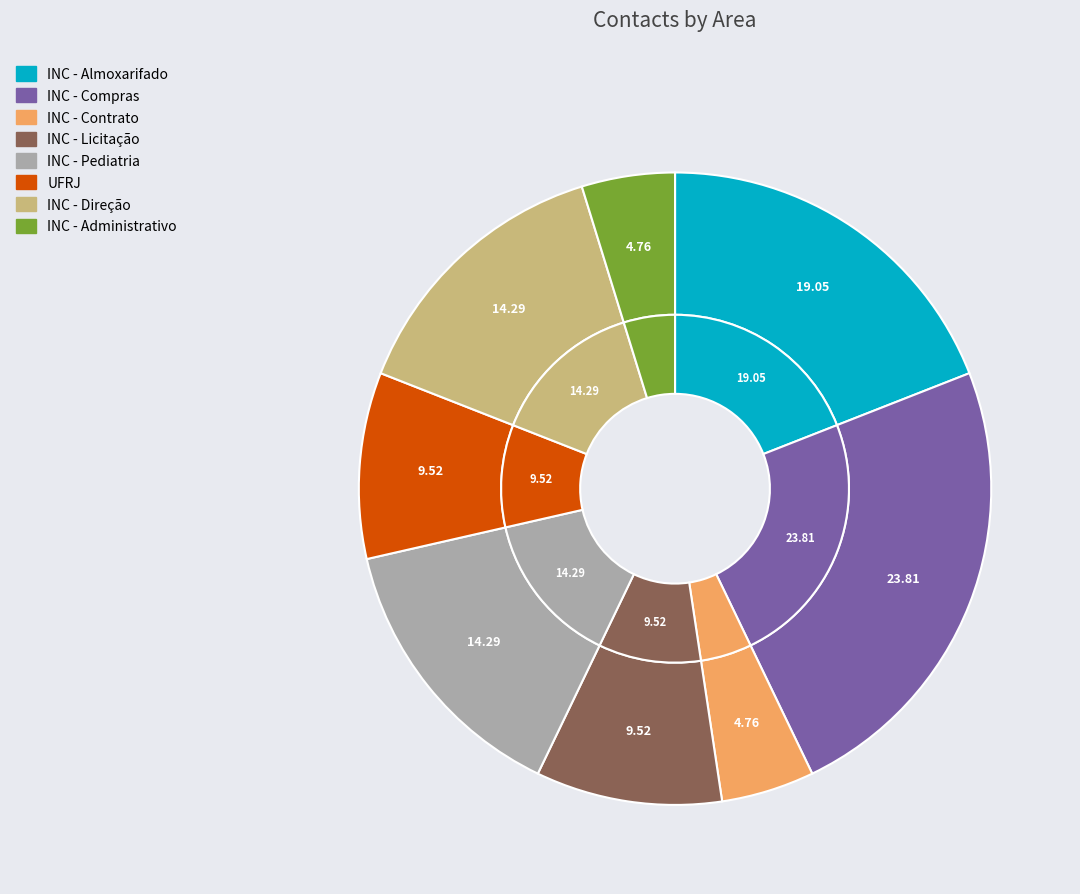

How many segments does this pie chart have?

8